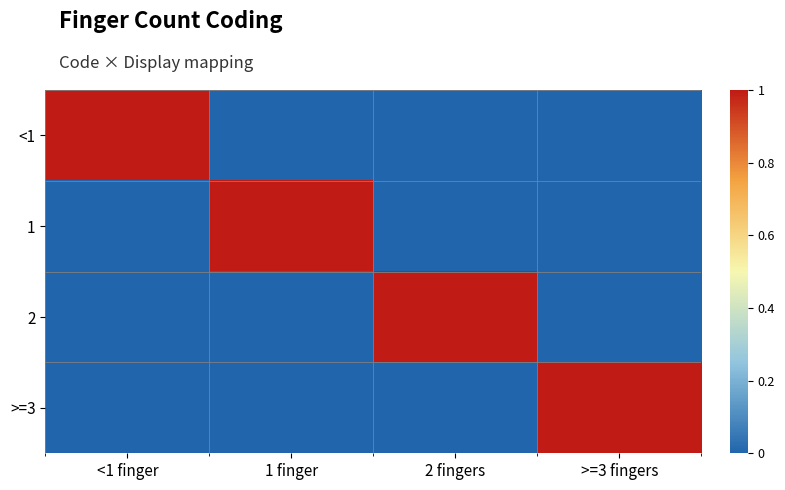

What is the total value across all series at <1 finger?

1